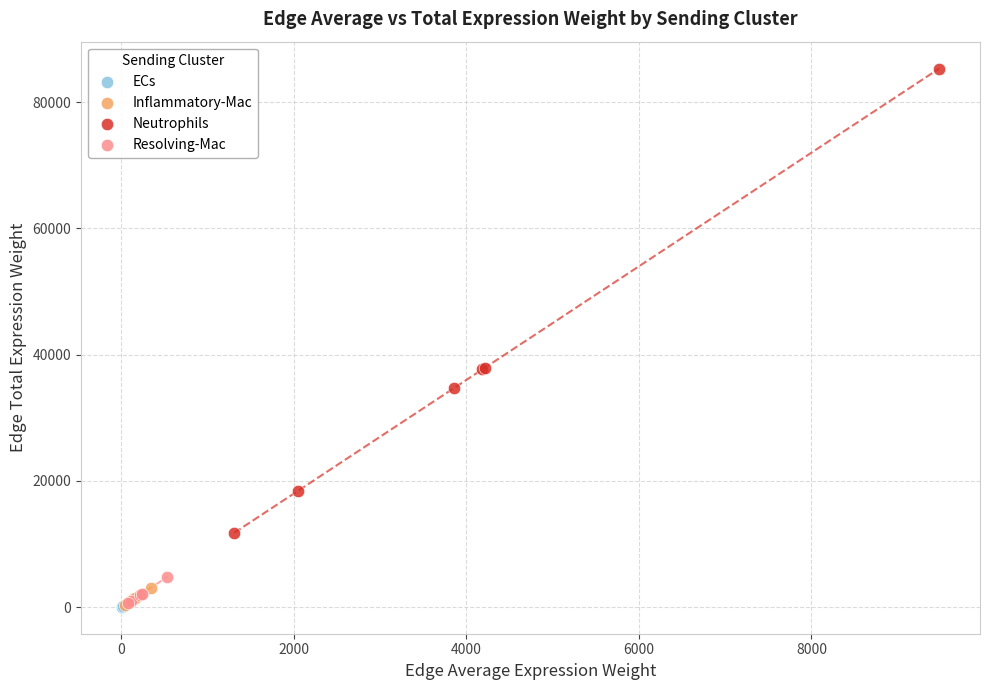

Which series has the widest spread of Y values?

Neutrophils